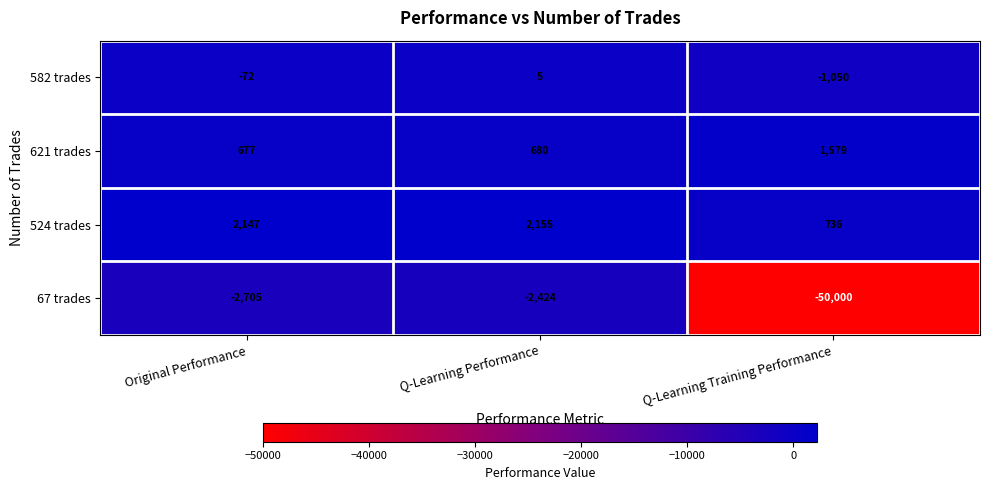

Reading left to right, transcribe all the data shown in this chart.

582 trades: Original Performance=-72	Q-Learning Performance=5	Q-Learning Training Performance=-1050
621 trades: Original Performance=677	Q-Learning Performance=680	Q-Learning Training Performance=1579
524 trades: Original Performance=2147	Q-Learning Performance=2155	Q-Learning Training Performance=736
67 trades: Original Performance=-2705	Q-Learning Performance=-2424	Q-Learning Training Performance=-50000